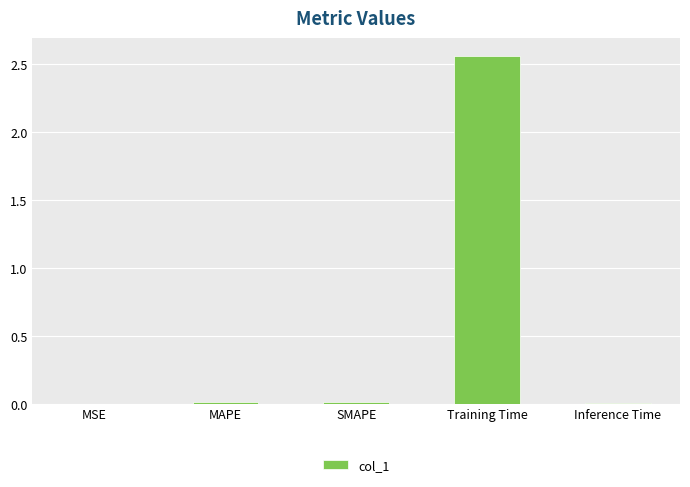

Which has a higher value, Training Time or Inference Time?

Training Time